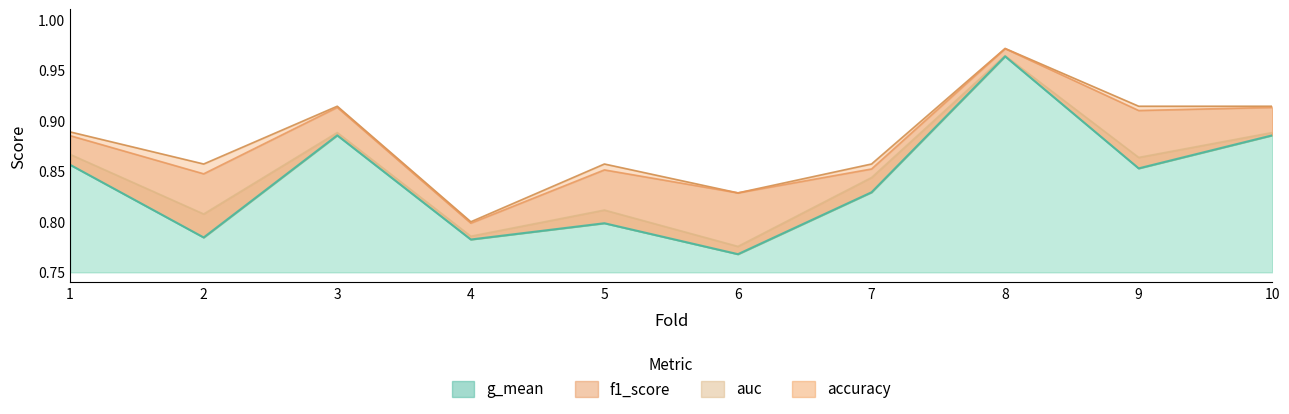

In f1_score, how many points are lower than both neighbors (excluding endpoints)?

4